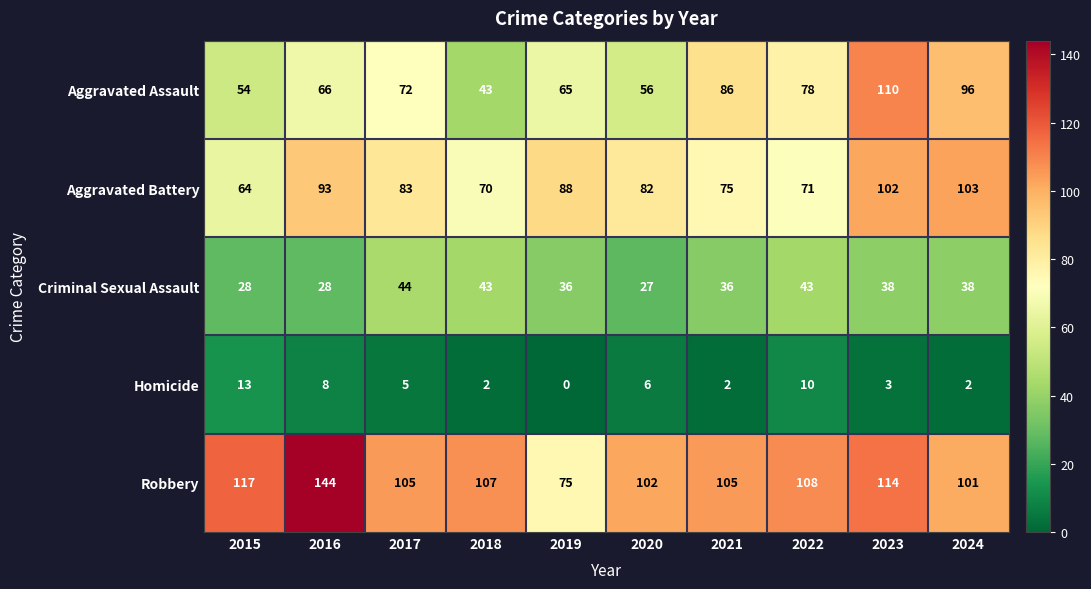

What is the difference between the Aggravated Battery values at 2016 and 2021?

18